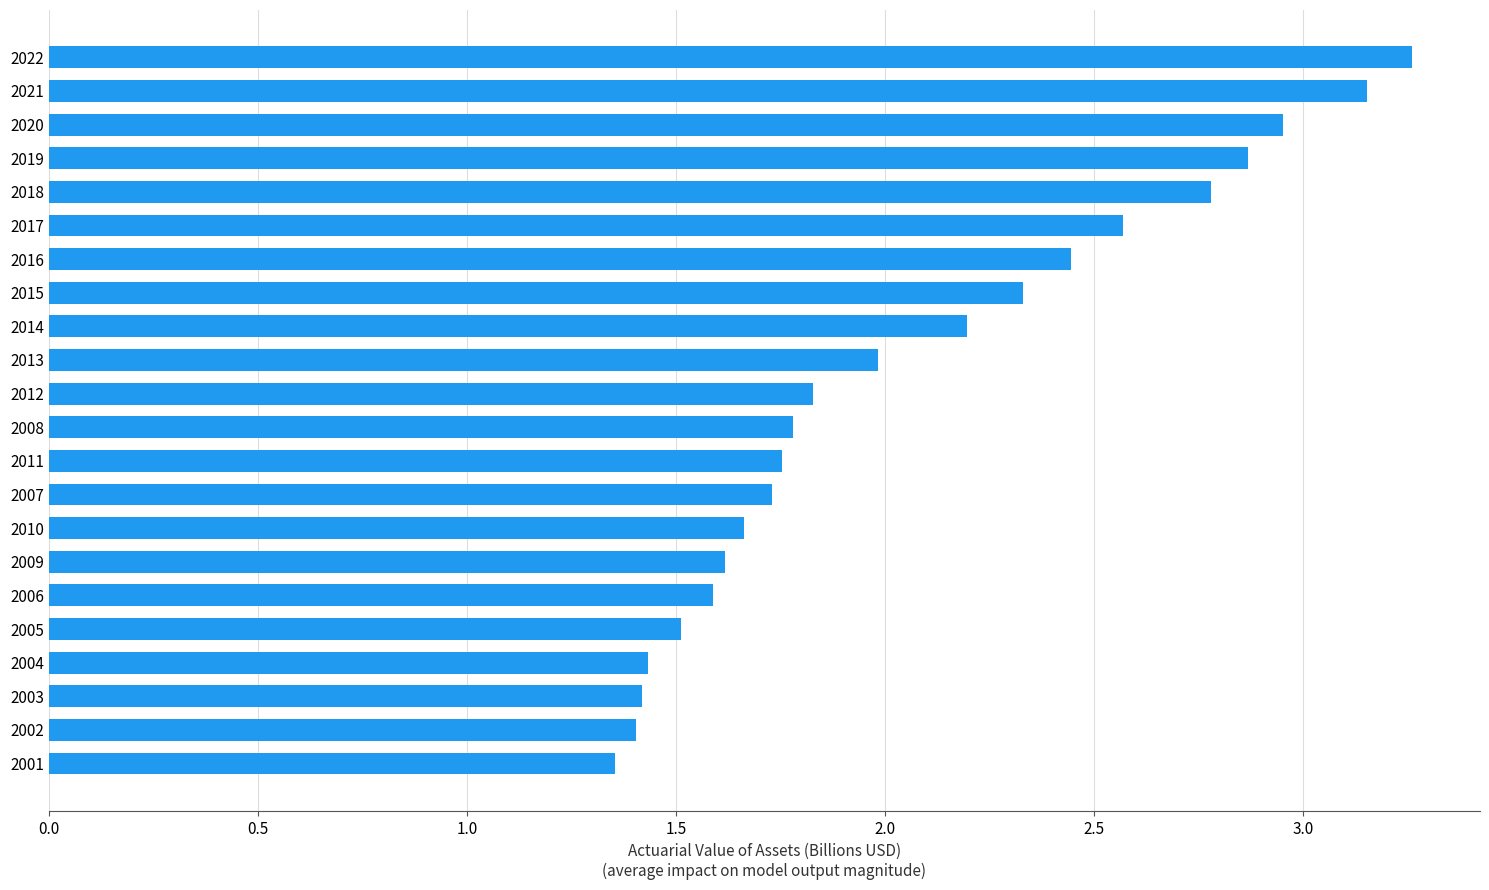

What is the average value?

2.1